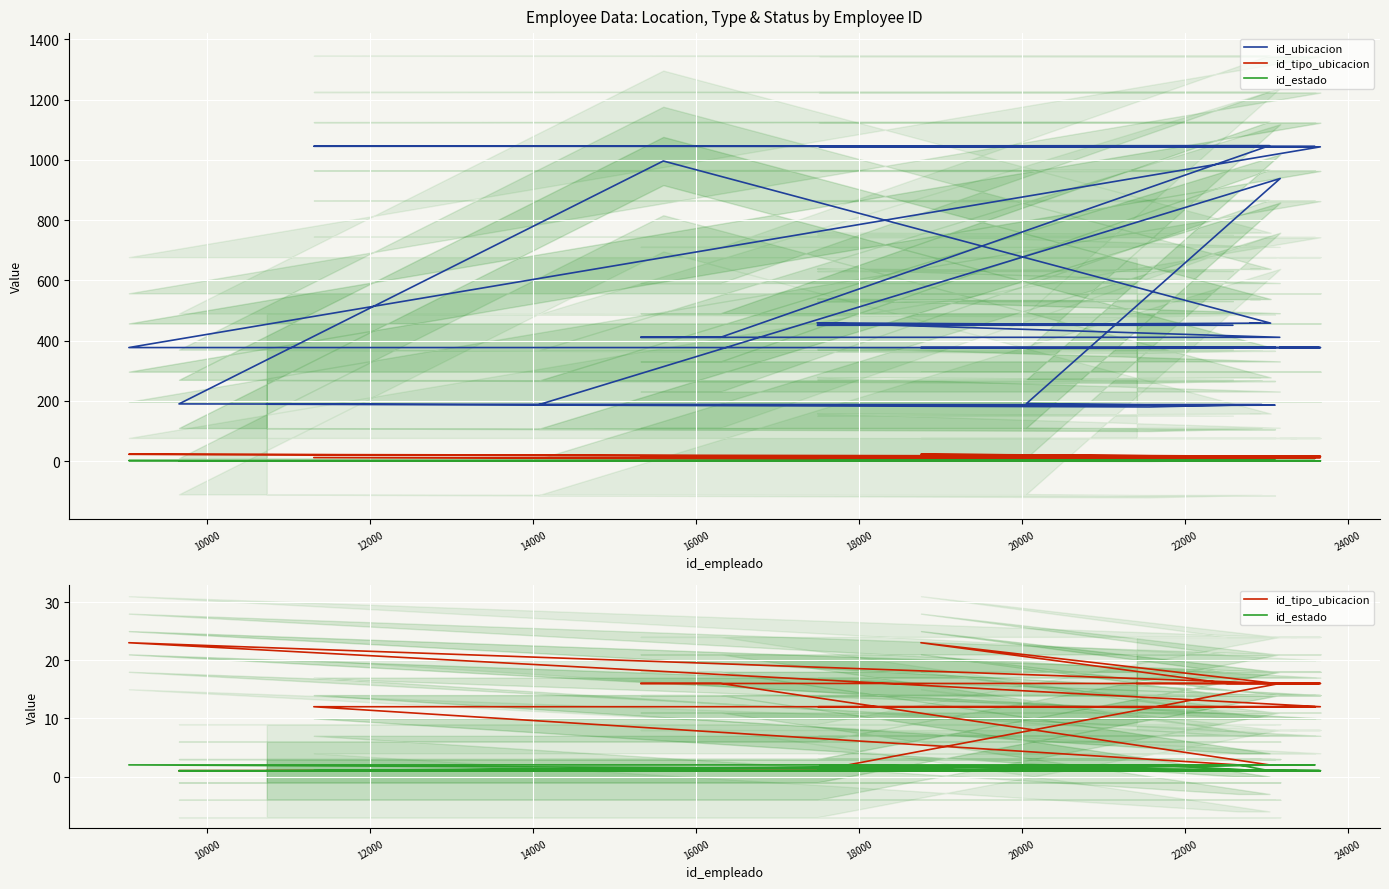

True or false: id_estado and id_ubicacion cross at least once.

False